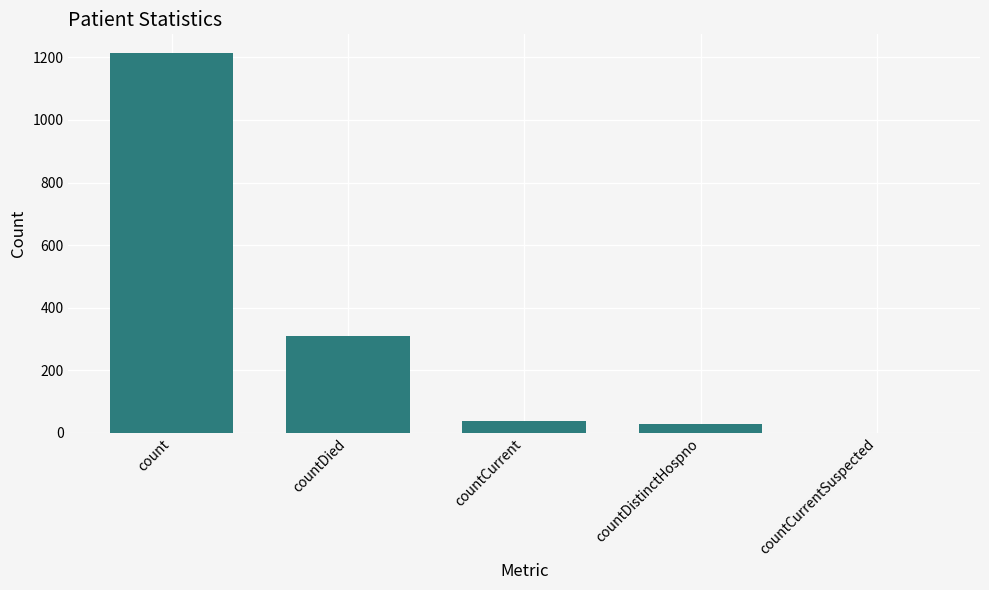

What is the sum of the values at countCurrentSuspected and countDistinctHospno?

27